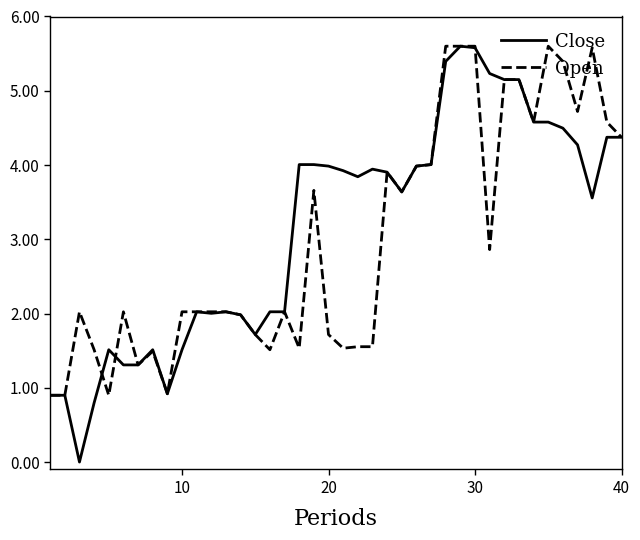

What is the greatest value displayed?

5.6